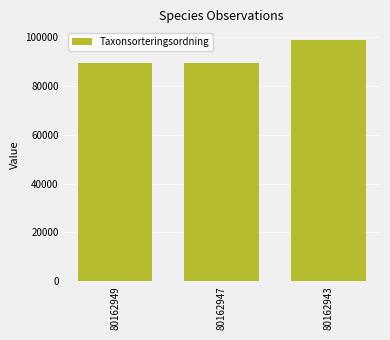

Between 80162949 and 80162943, which is larger?

80162943